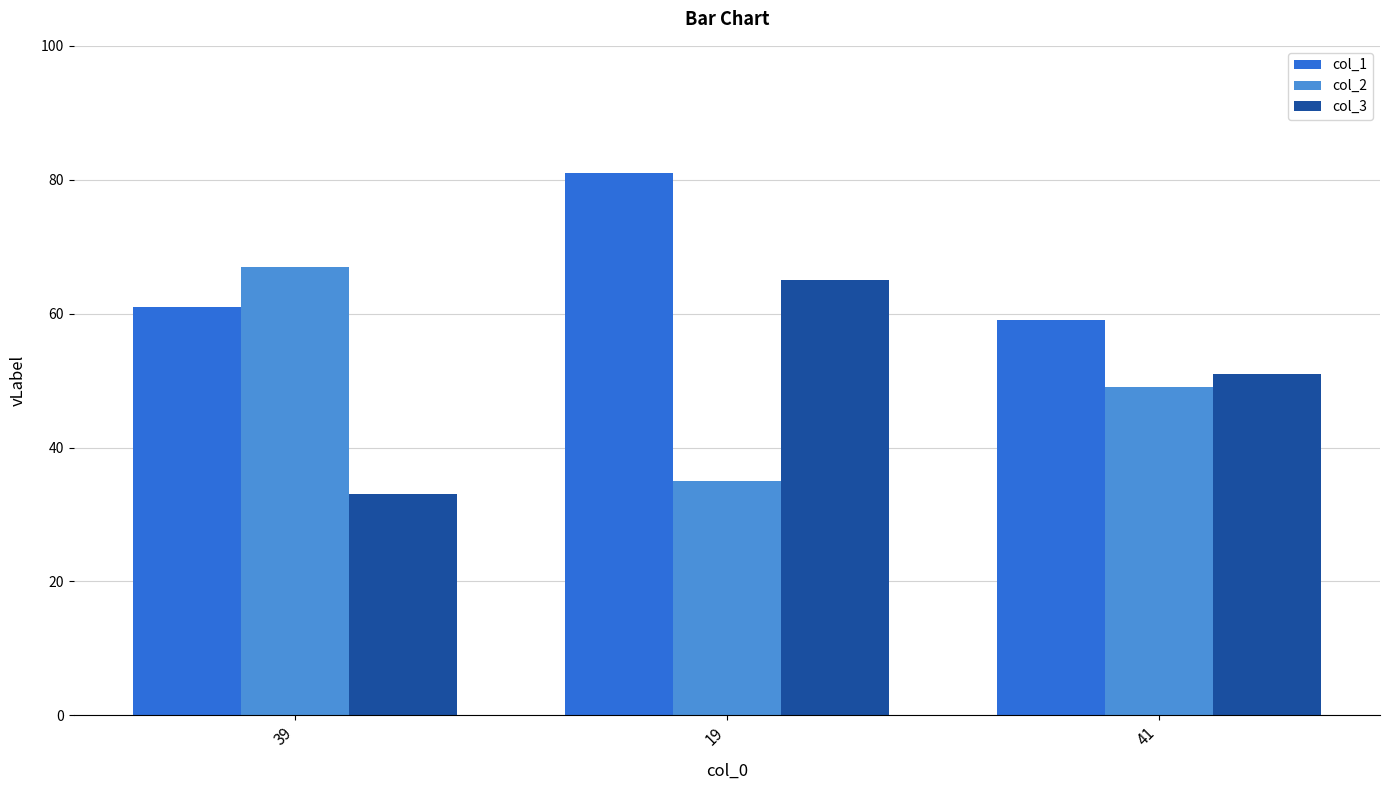

At which label does col_2 first exceed 49?

39